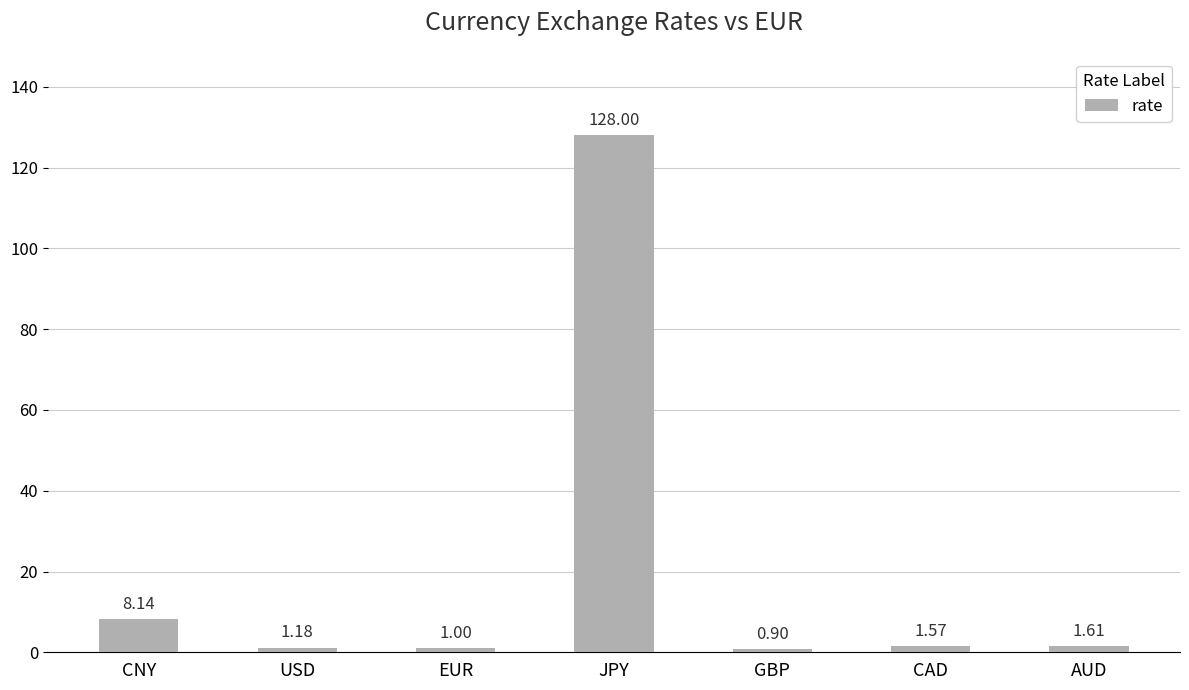

What is the greatest value displayed?

128.0